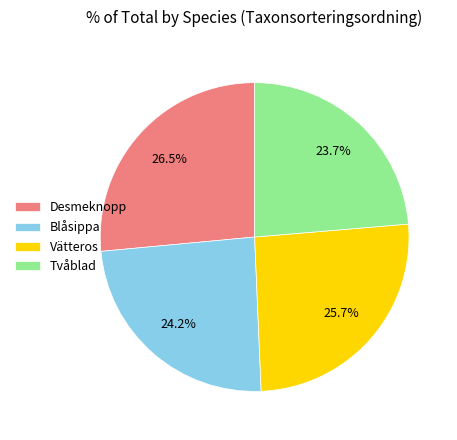

Which category has the biggest portion of the pie?

Desmeknopp